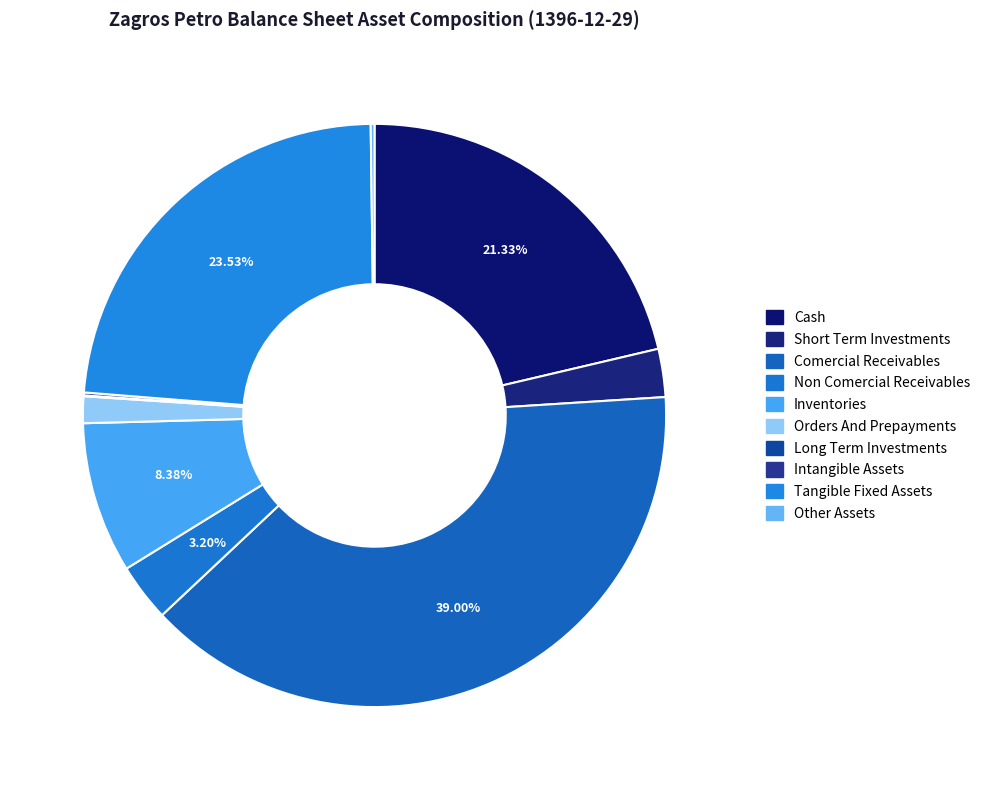

Which category has the smallest portion of the pie?

long_term_investments